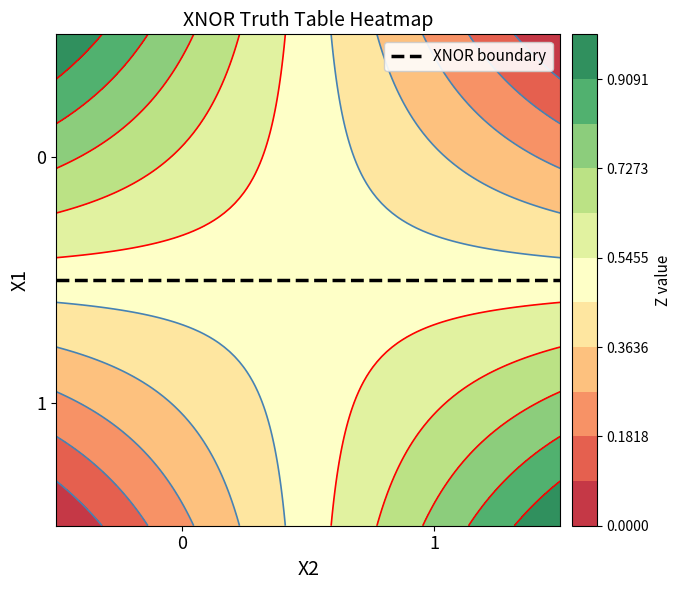

Reading right to left, list all the values displayed in this chart.

0: 1=0	0=1
1: 1=1	0=0